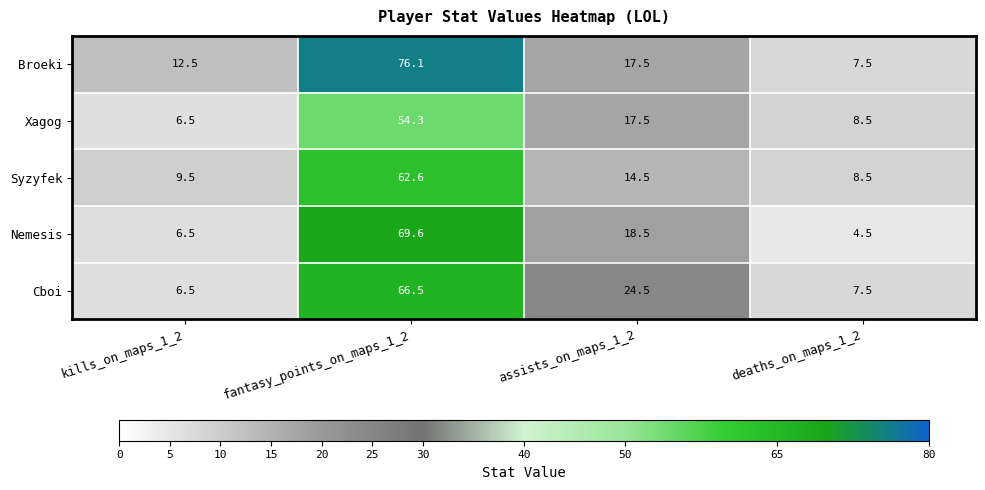

Where does the Nemesis series first go above 18?

fantasy_points_on_maps_1_2